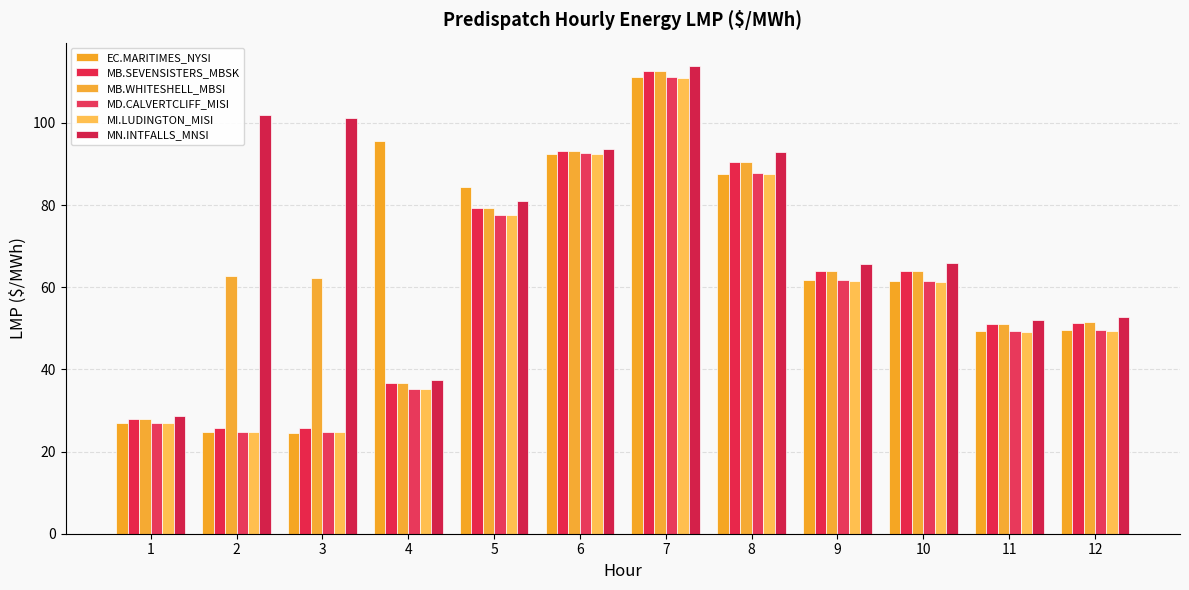

How many bars are there in total?

72